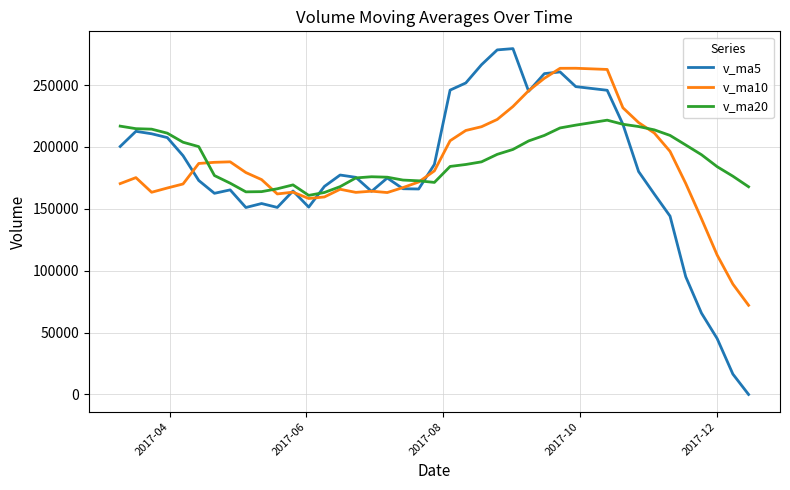

What is the lowest value of the v_ma10 series?

72044.8